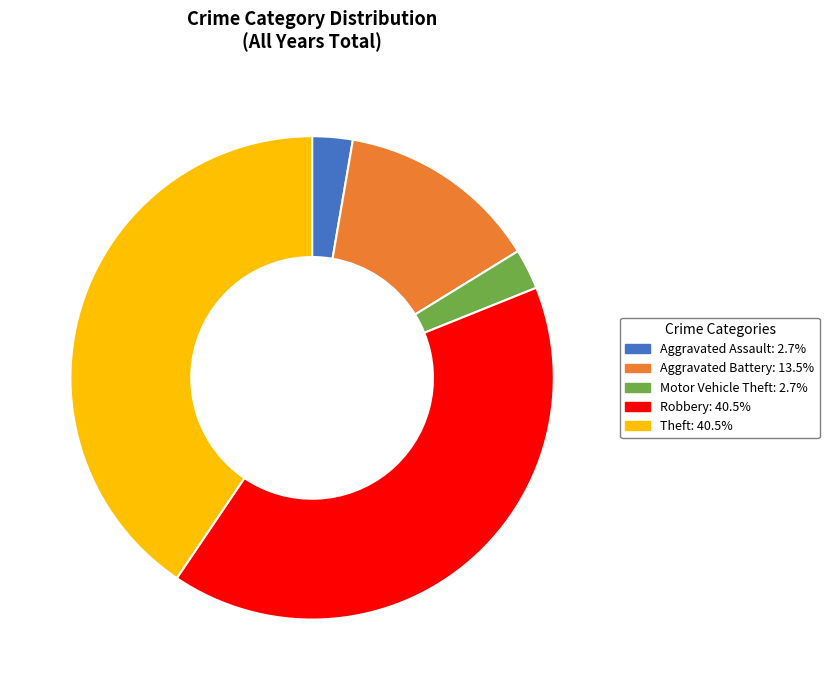

Does Theft represent more than half of the total?

No